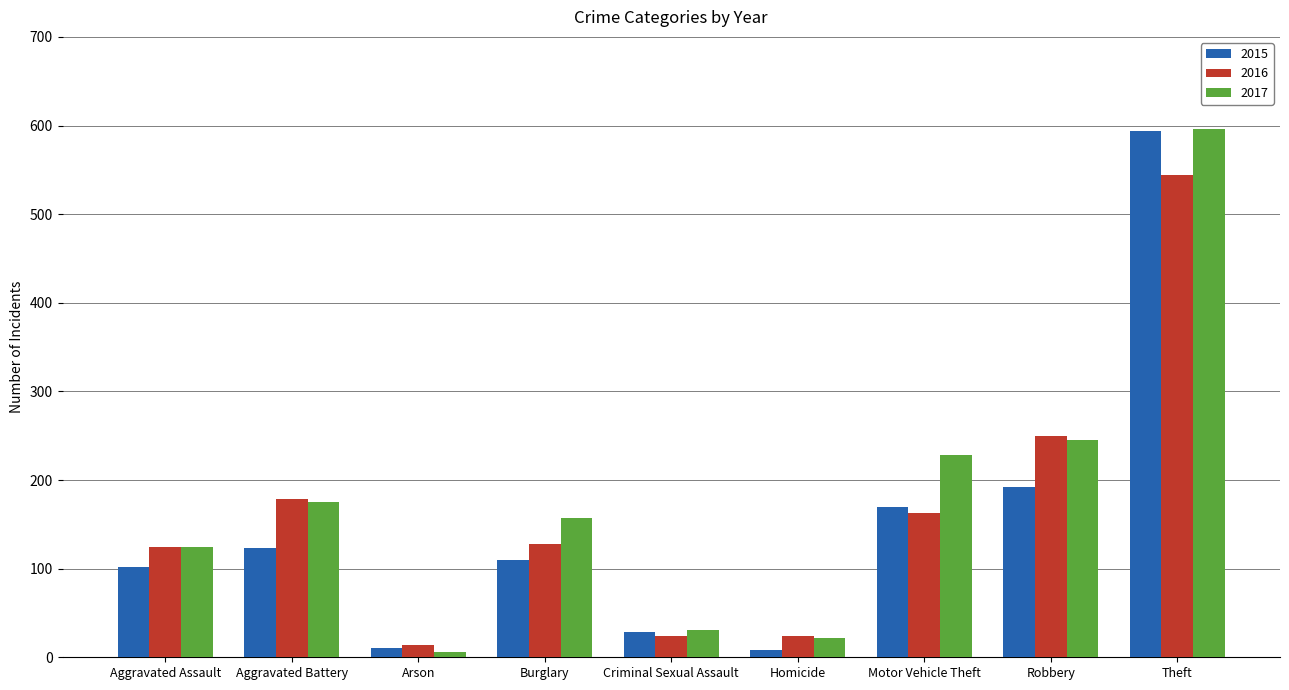

What is the label of the 2nd bar from the left?

Aggravated Battery